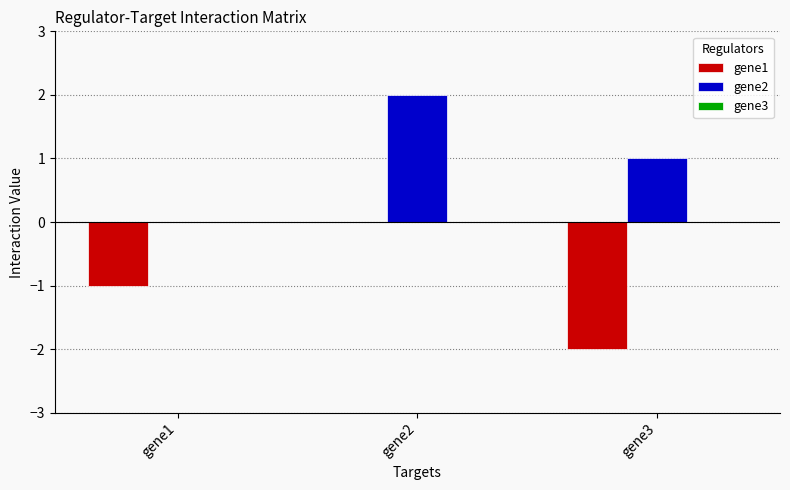

Where is gene1 nearest to the value -1?

gene1